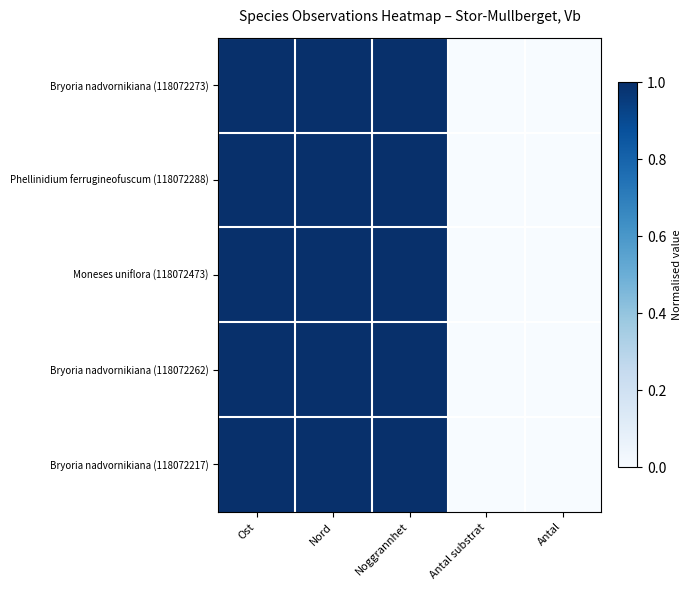

List the series in order of their peak value, lowest first.

Bryoria nadvornikiana (118072273), Phellinidium ferrugineofuscum (118072288), Moneses uniflora (118072473), Bryoria nadvornikiana (118072262), Bryoria nadvornikiana (118072217)